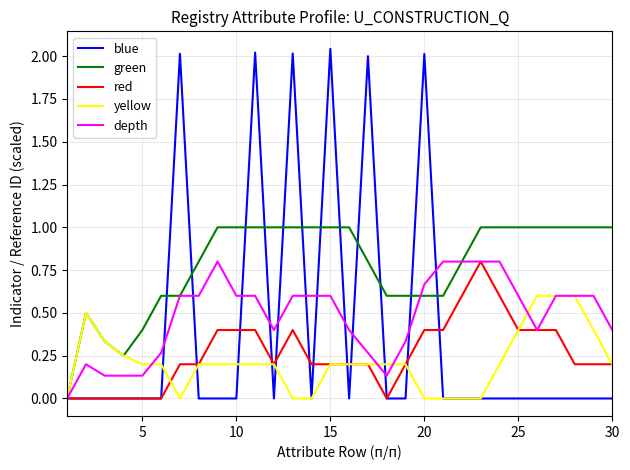

Which series has the largest total across all categories?

green